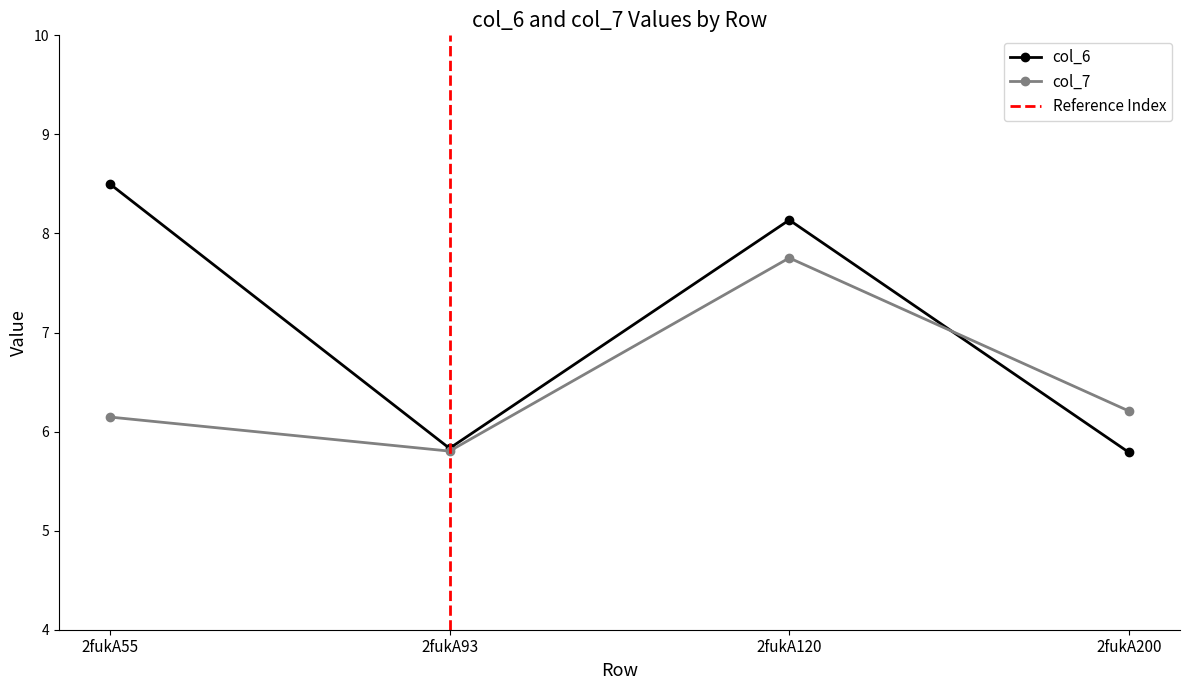

Reading left to right, extract all data points from this chart.

col_6: 8.5	5.8	8.1	5.8
col_7: 6.1	5.8	7.8	6.2